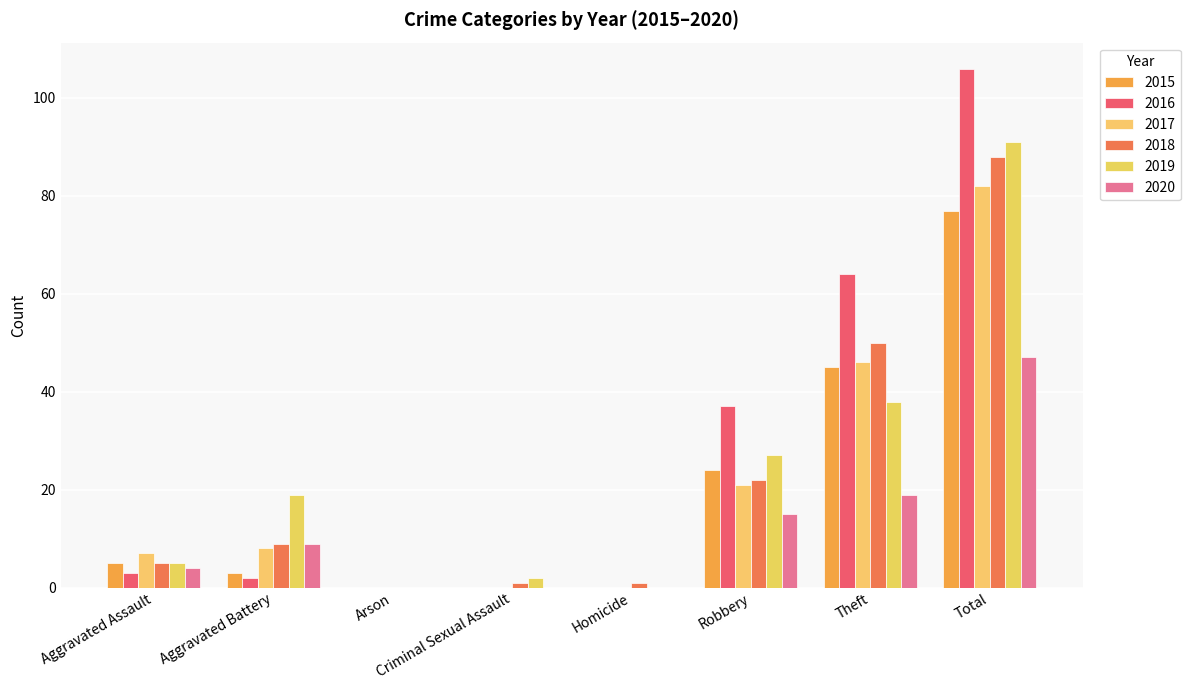

How many groups of bars are there?

8